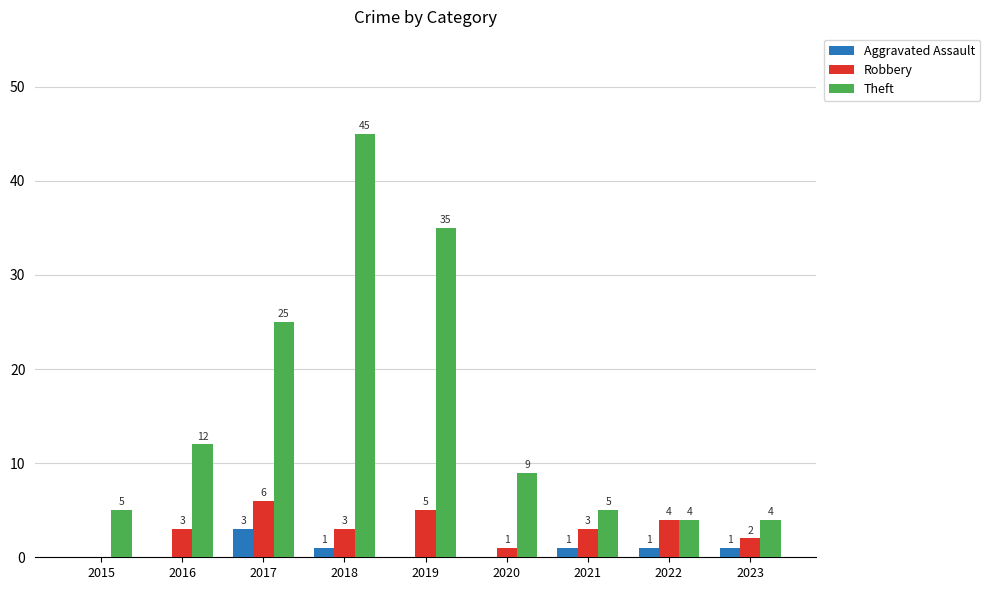

The value of Theft at 2016 is 20. True or false?

False